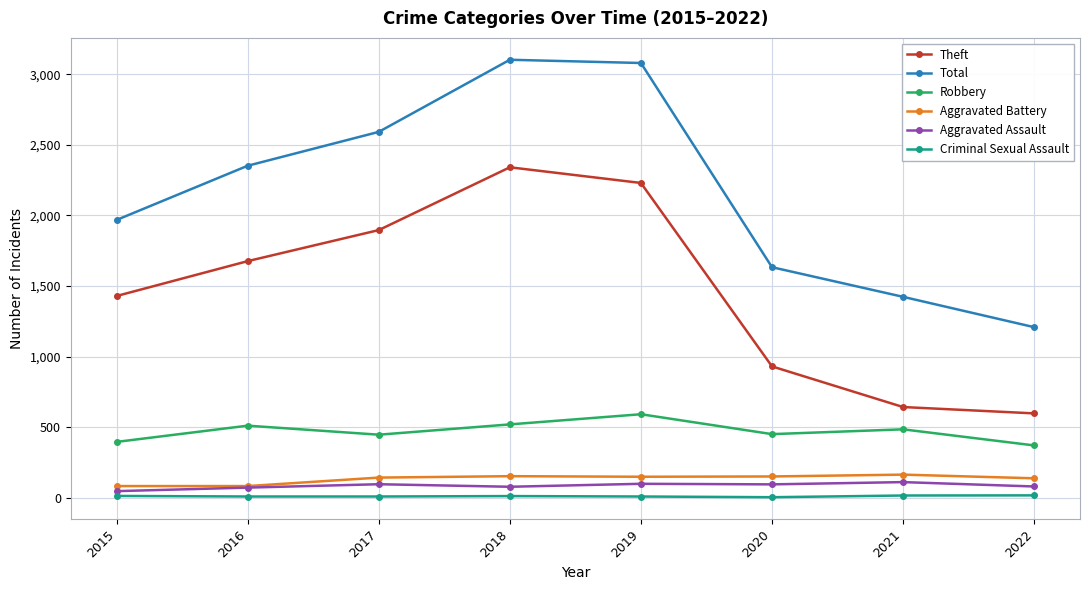

The Aggravated Battery series shows 150 at 2020. True or false?

True